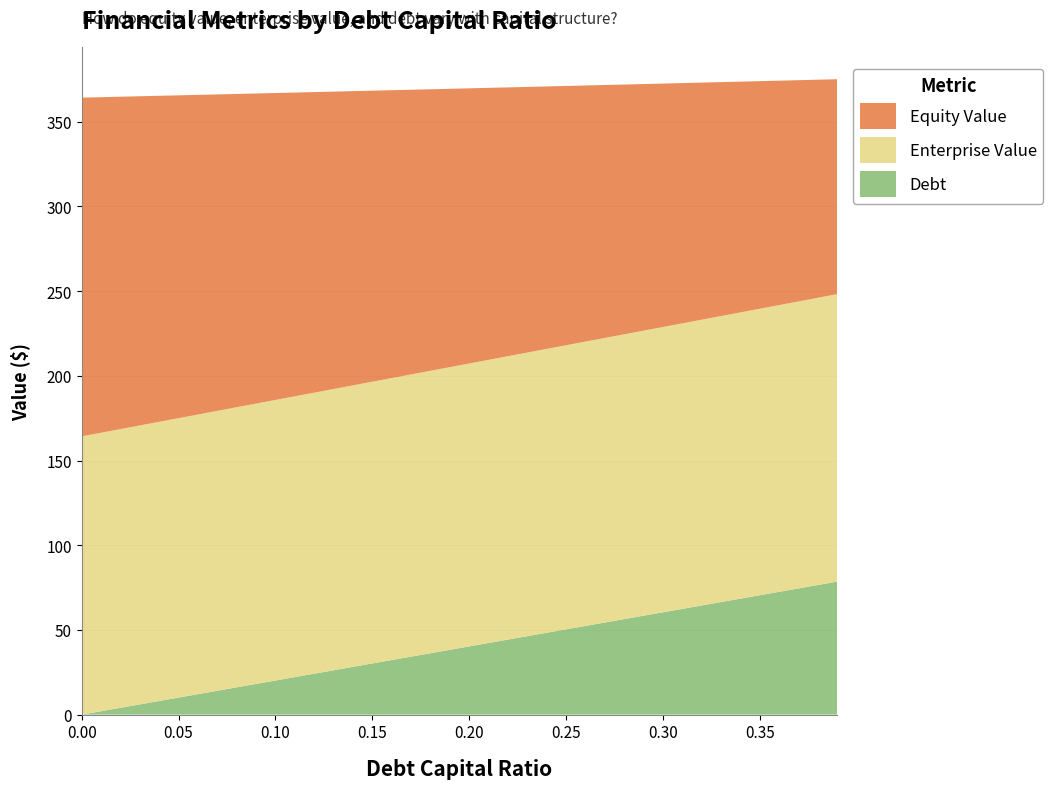

Reading left to right, transcribe all the data shown in this chart.

equity_value: 200.0	198.1	196.2	194.3	192.4	190.6	188.7	186.8	184.9	183.1	181.2	179.3	177.4	175.6	173.7	171.8	169.9	168.1	166.2	164.3	162.4	160.6	158.7	156.8	154.9	153.1	151.2	149.3	147.5	145.6	143.7	141.8	140.0	138.1	136.2	134.4	132.5	130.6	128.8	126.9
enterprise_value: 164.3	164.4	164.5	164.7	164.8	164.9	165.1	165.2	165.3	165.5	165.6	165.8	165.9	166.0	166.2	166.3	166.4	166.6	166.7	166.9	167.0	167.1	167.3	167.4	167.6	167.7	167.8	168.0	168.1	168.3	168.4	168.5	168.7	168.8	169.0	169.1	169.3	169.4	169.5	169.7
debt: 0.0	2.0	4.0	6.0	8.1	10.1	12.1	14.1	16.1	18.1	20.1	22.1	24.2	26.2	28.2	30.2	32.2	34.2	36.2	38.2	40.3	42.3	44.3	46.3	48.3	50.3	52.3	54.4	56.4	58.4	60.4	62.4	64.4	66.4	68.4	70.5	72.5	74.5	76.5	78.5